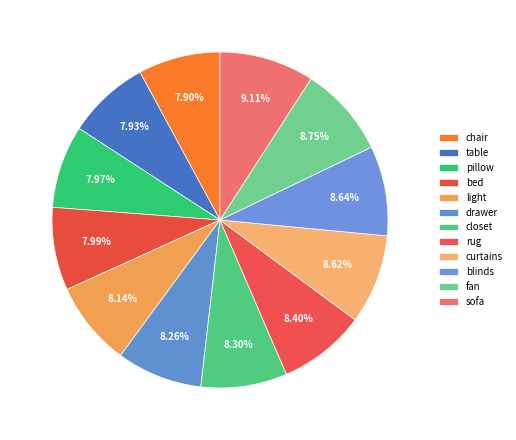

How much of the chart is everything except drawer?

91.7%